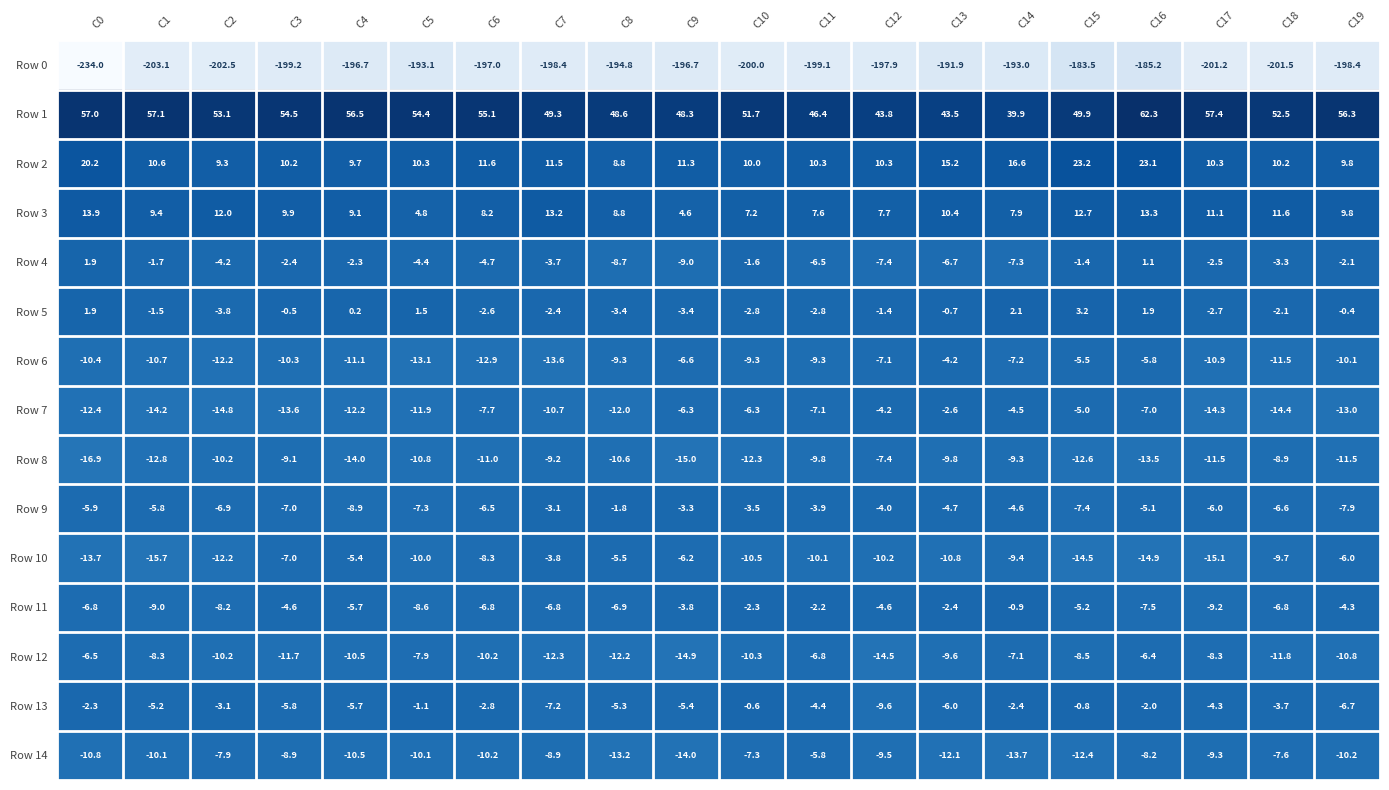

At which label does Row 8 first exceed -10?

C3